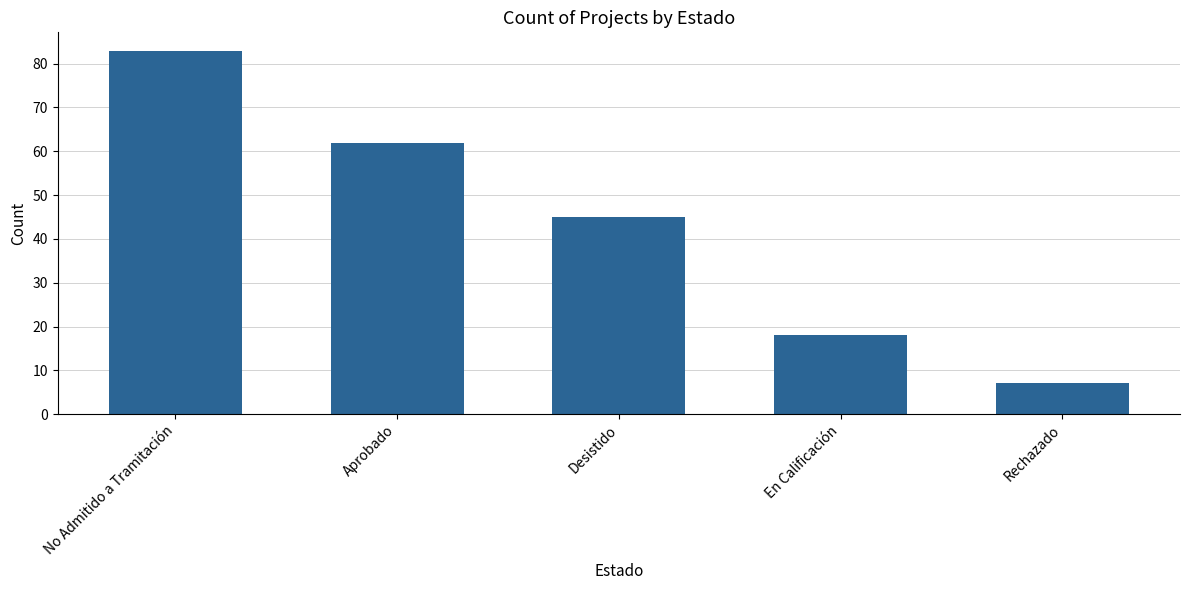

Which has a higher value, Rechazado or Desistido?

Desistido